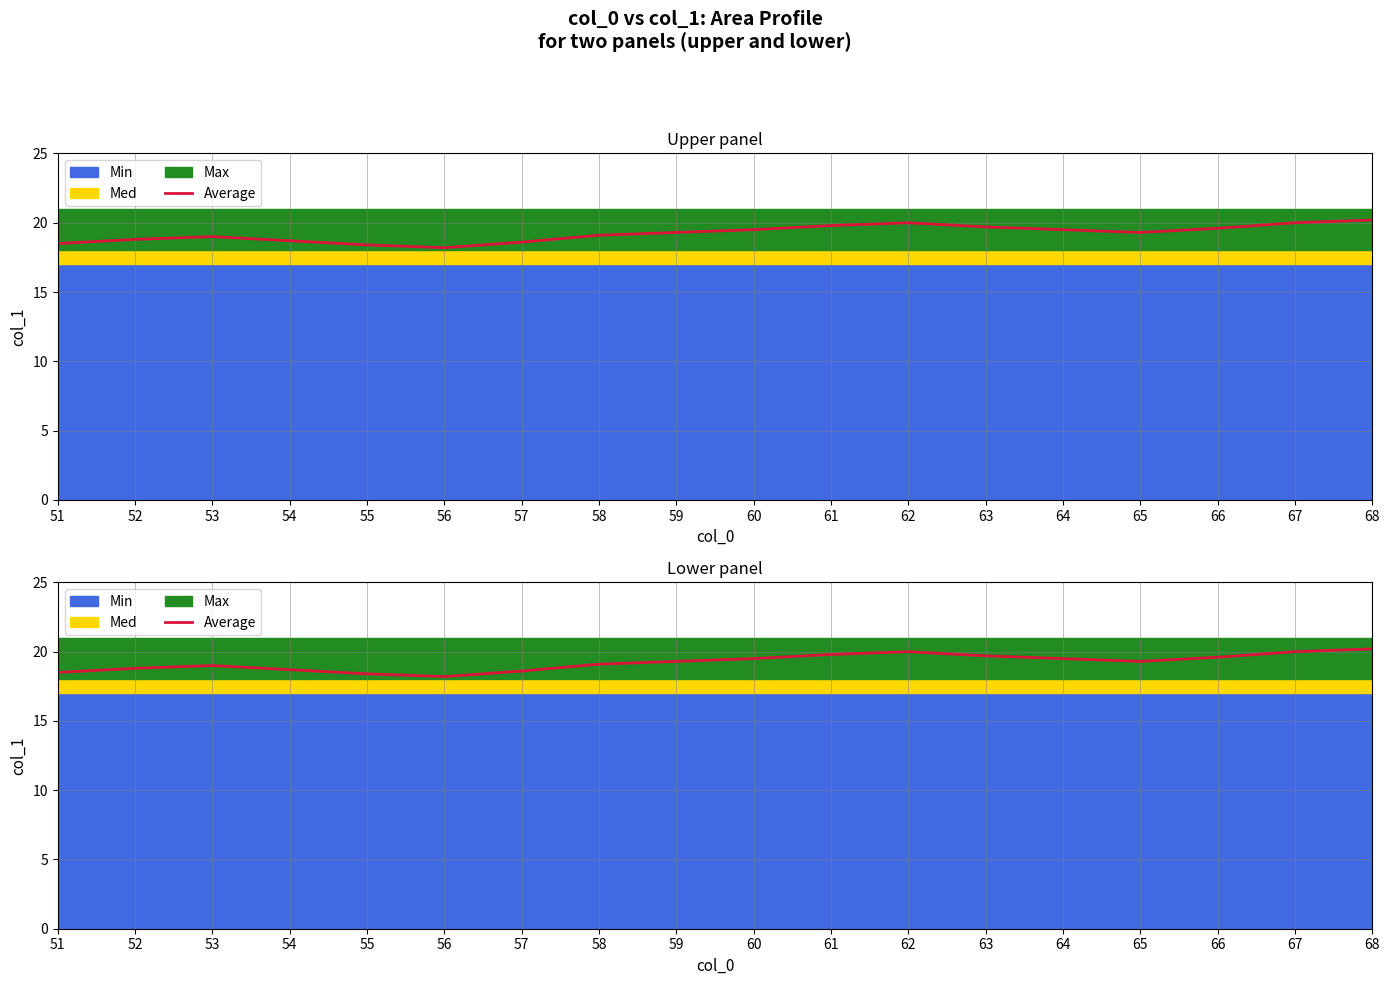

The value at 52 is 18.8. True or false?

True